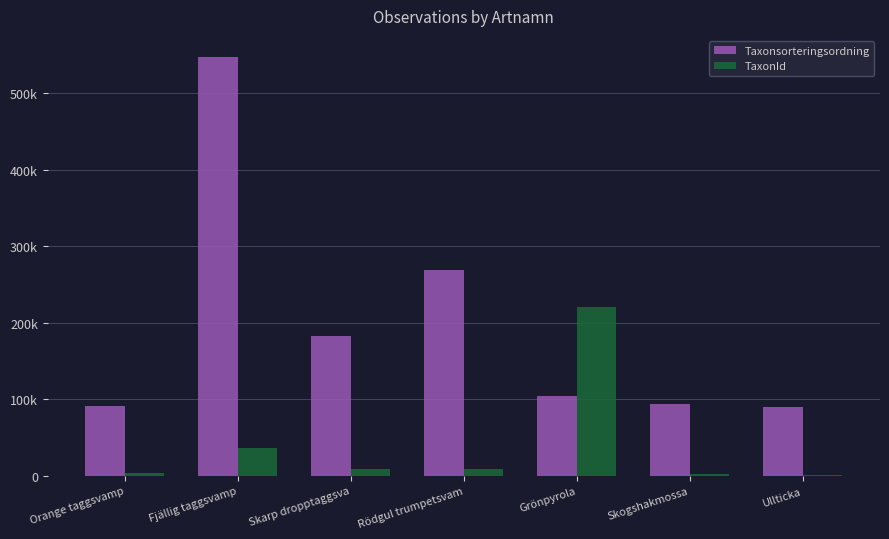

Are the bars horizontal?

No